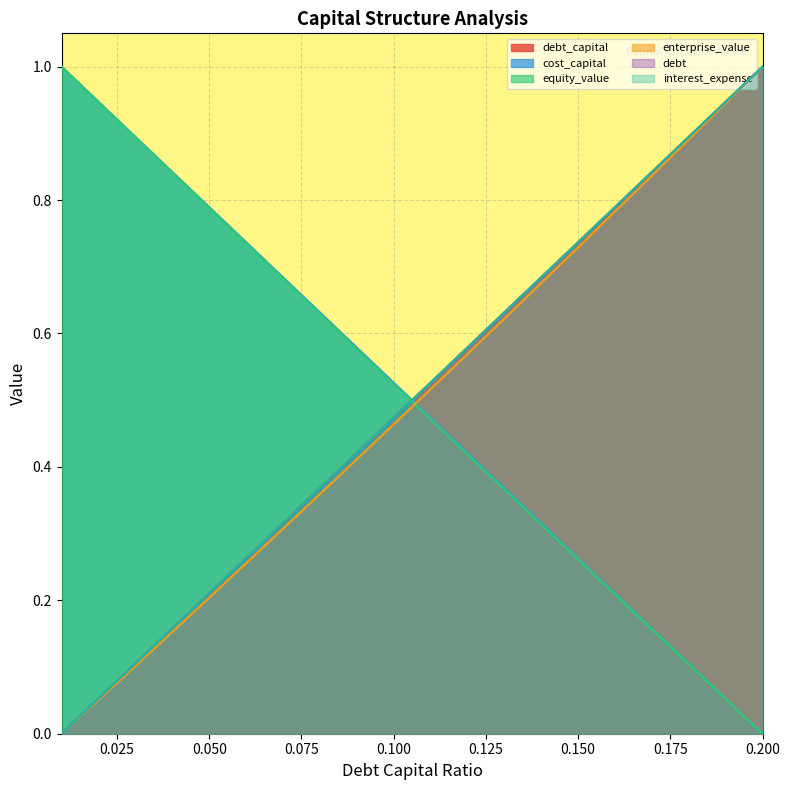

What is the maximum value shown in the chart?

1.0